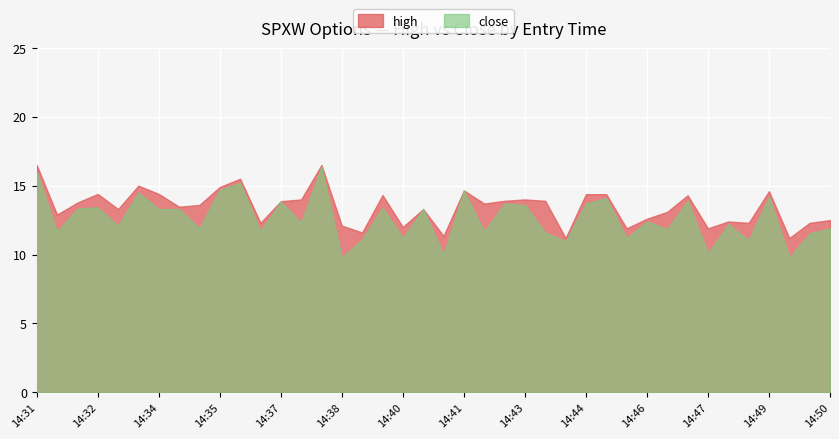

At how many categories does at least one series exceed 12?

33